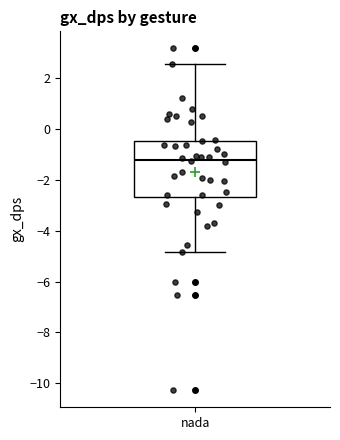

Transcribe this box plot: give where the median line is, the range the box spans, and where the two whiskers end, as read against the y-axis. The values are not printed on the chart, so give them approximately, as read against the axis.

median -1.2, box -2.6 to -0.4, whiskers -4.8 to 2.6